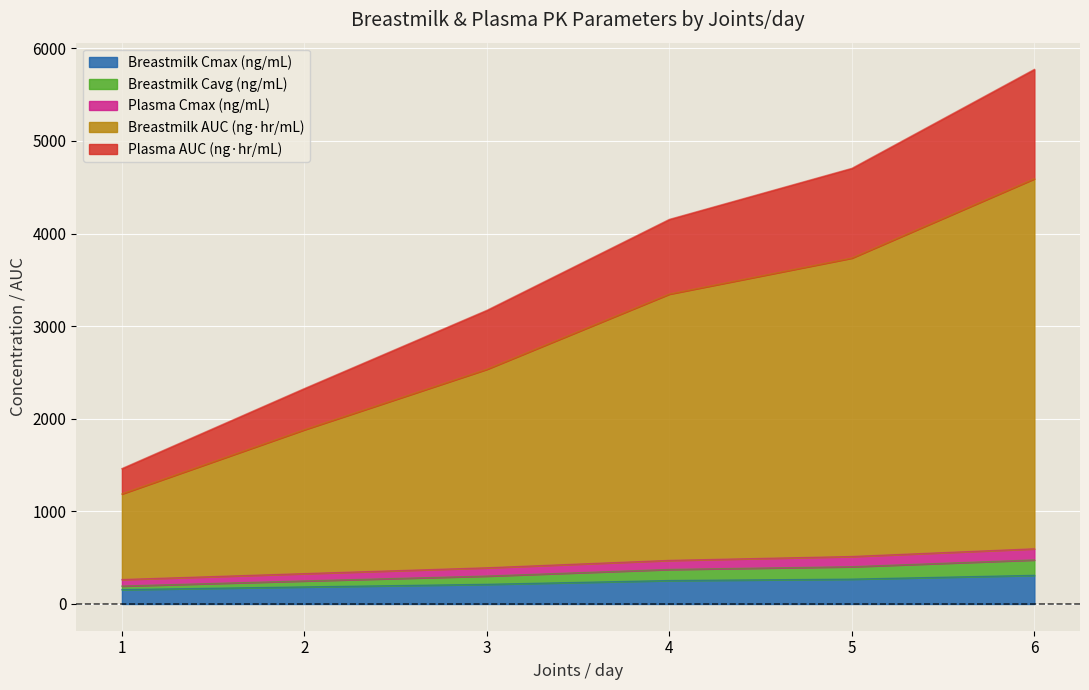

Which category has the lowest value across all series?

1